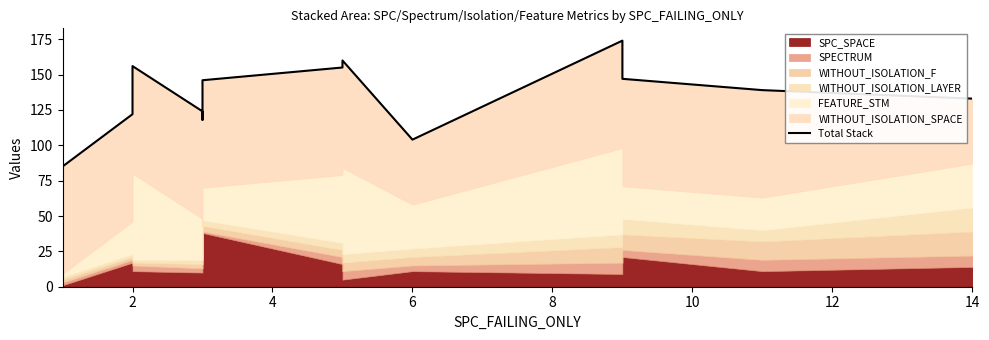

How many lines are shown in the chart?

1